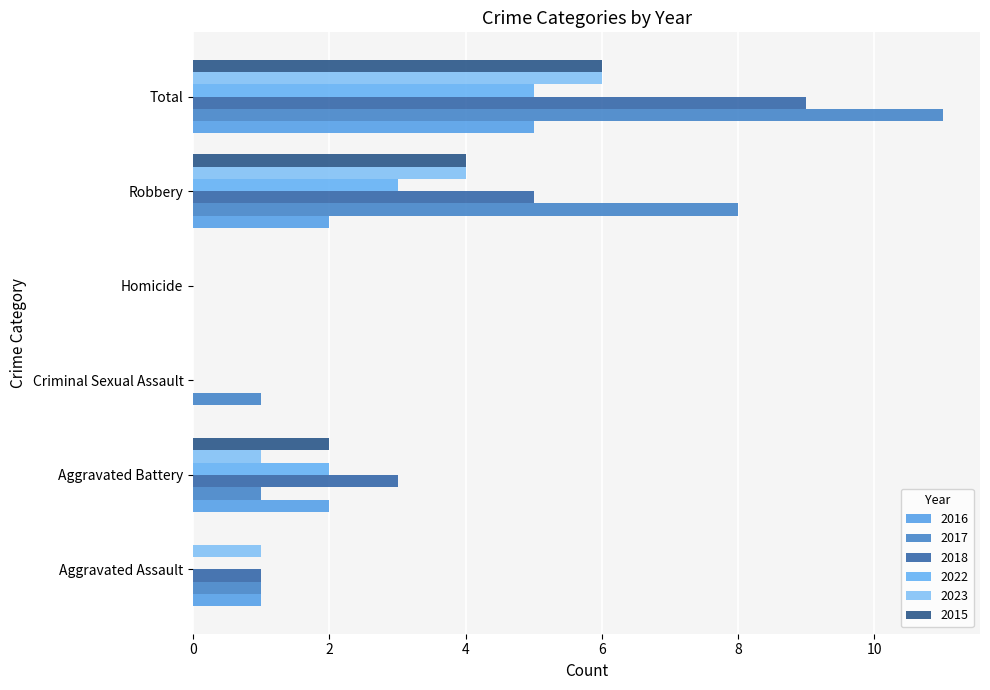

Rank the series at Criminal Sexual Assault from lowest to highest value.

2016, 2018, 2022, 2023, 2015, 2017